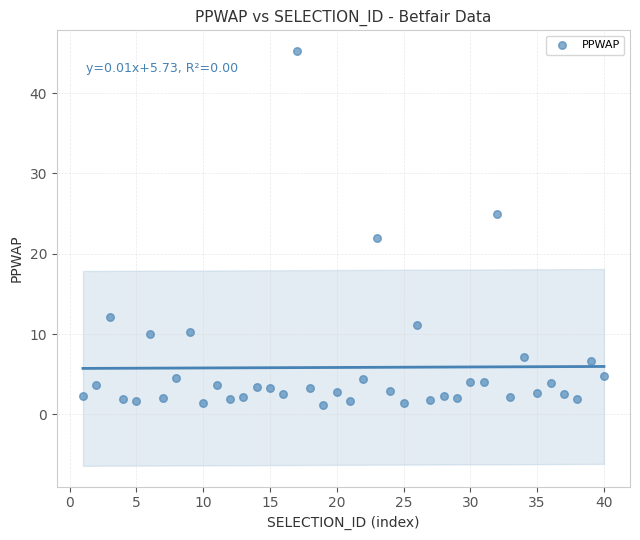

What is the range of Y values (max minus min)?

44.0